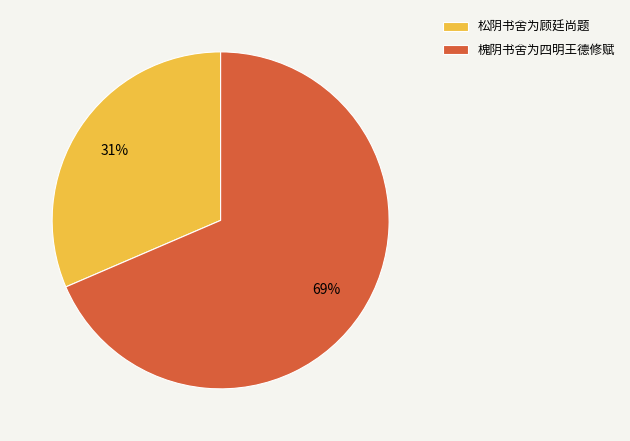

Which slice is the largest?

槐阴书舍为四明王德修赋